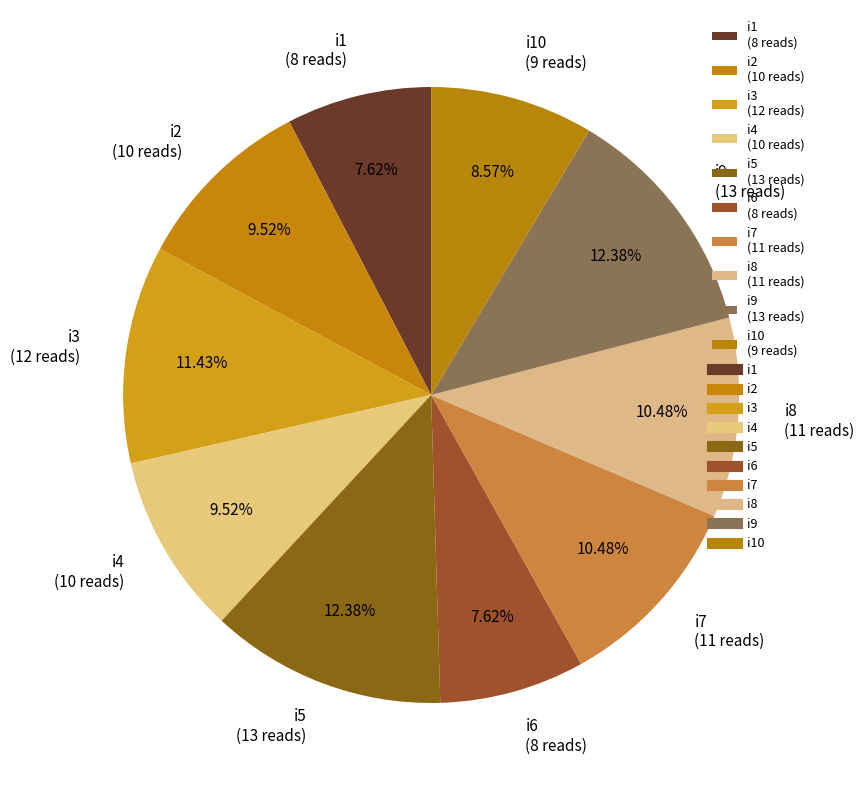

Is there any slice that represents more than half of the pie?

No